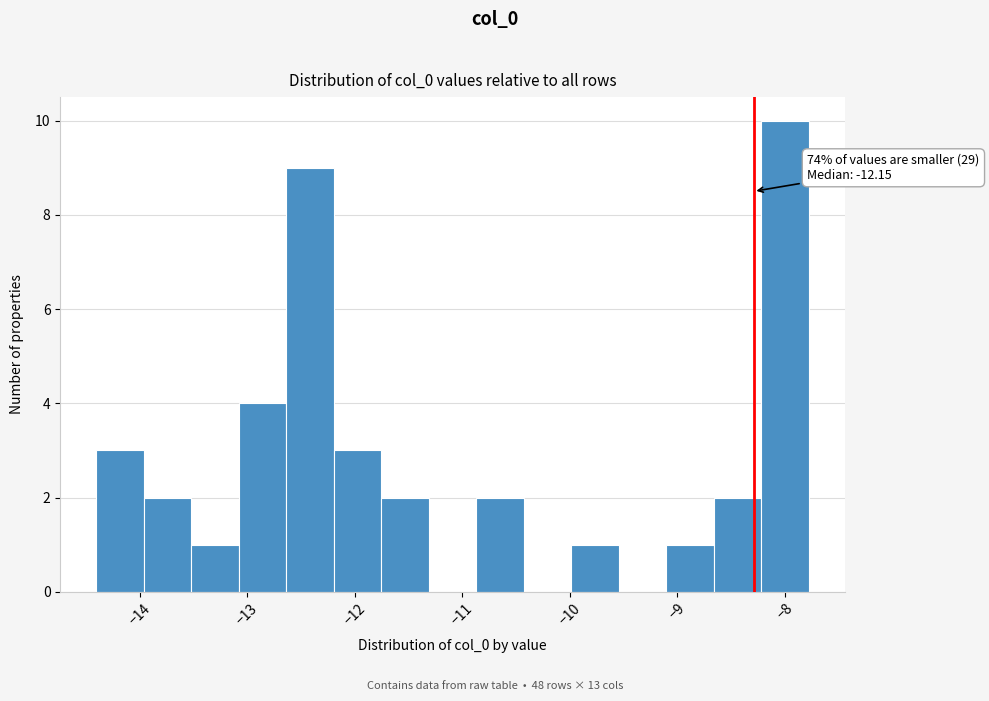

Over which range of the x-axis is the bar tallest?

-8.2 to -7.8